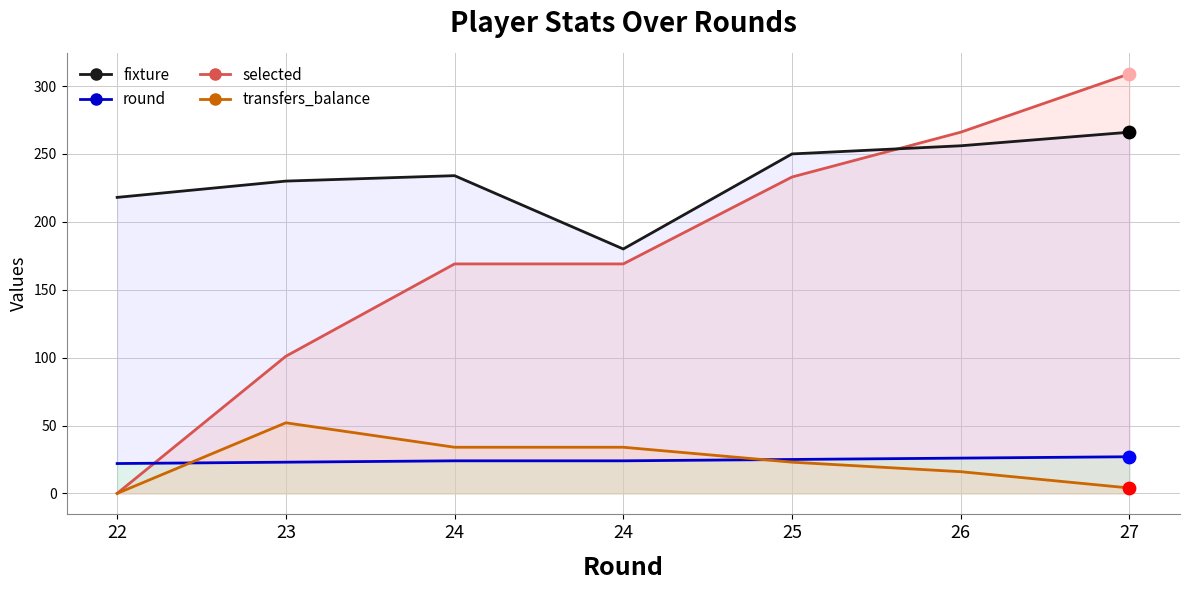

Which series has the largest Y range (max minus min)?

selected